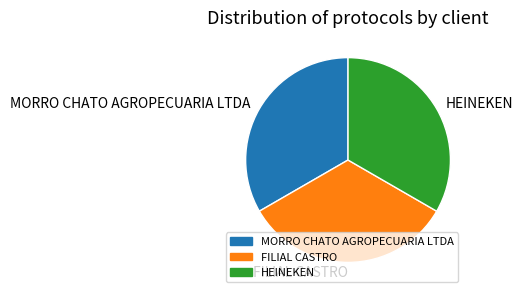

Count the number of slices in the pie.

3